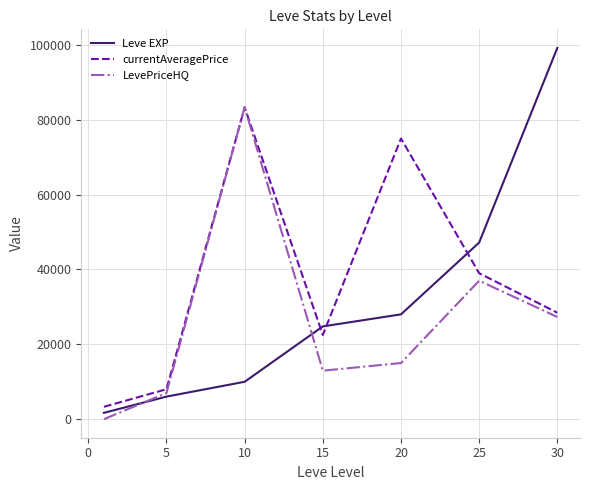

Which series has the largest range (max minus min)?

Leve EXP